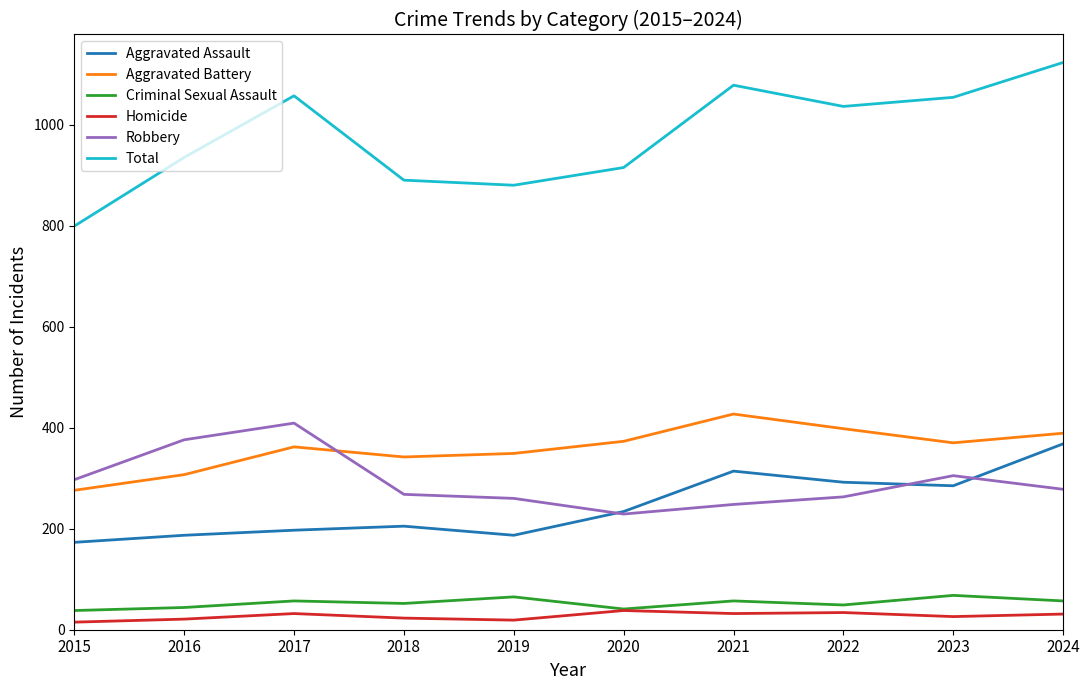

At which label is Total closest to 961?

2016